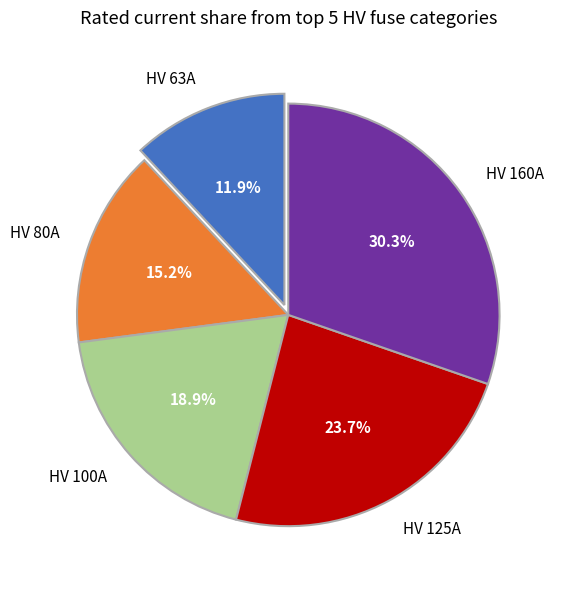

To the nearest percent, what is the difference between the largest and smallest slice percentages?

18%